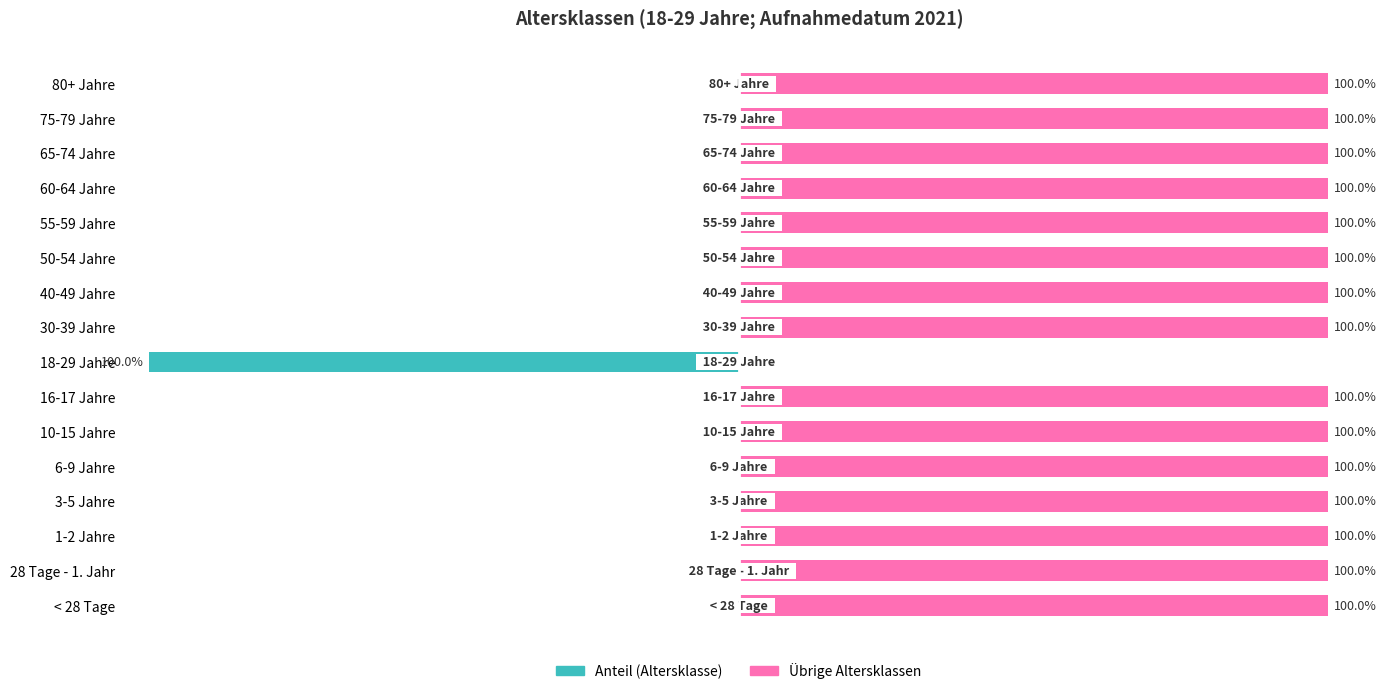

Which series has the widest spread of values?

Anteil (Altersklasse)